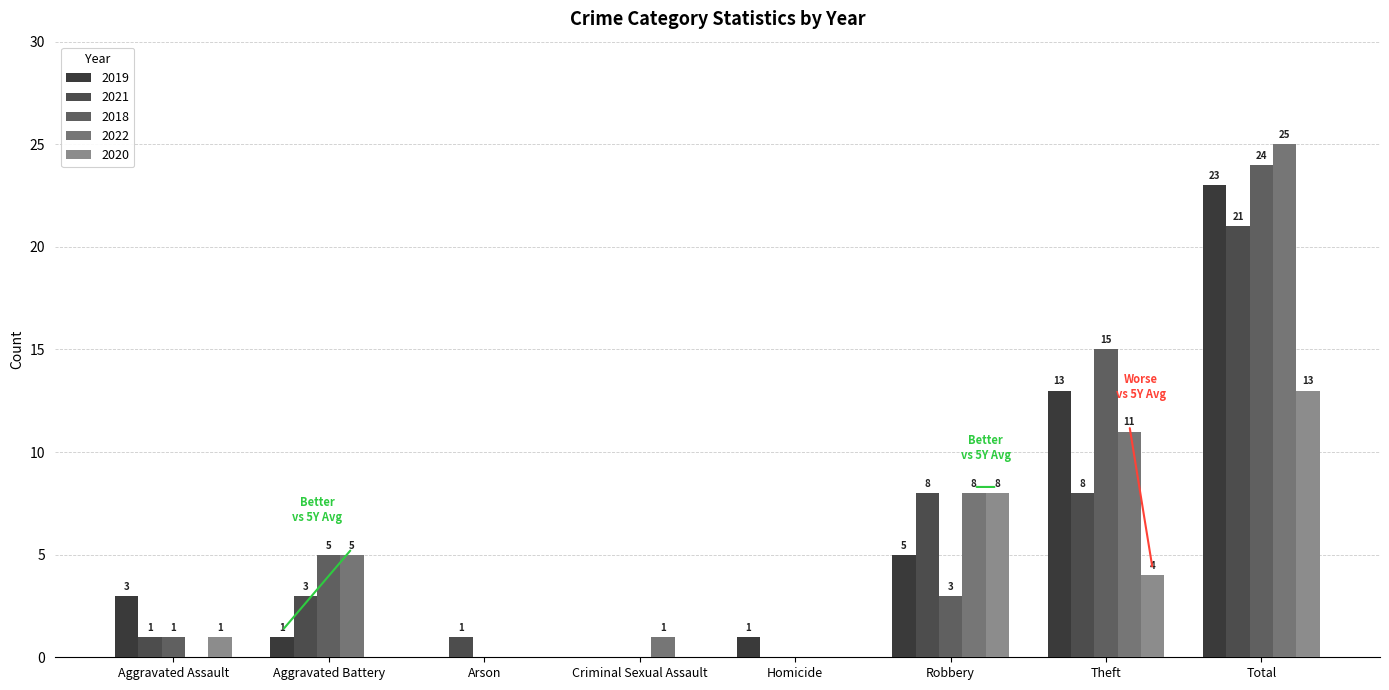

Between Criminal Sexual Assault and Homicide, which series saw the biggest shift?

2019